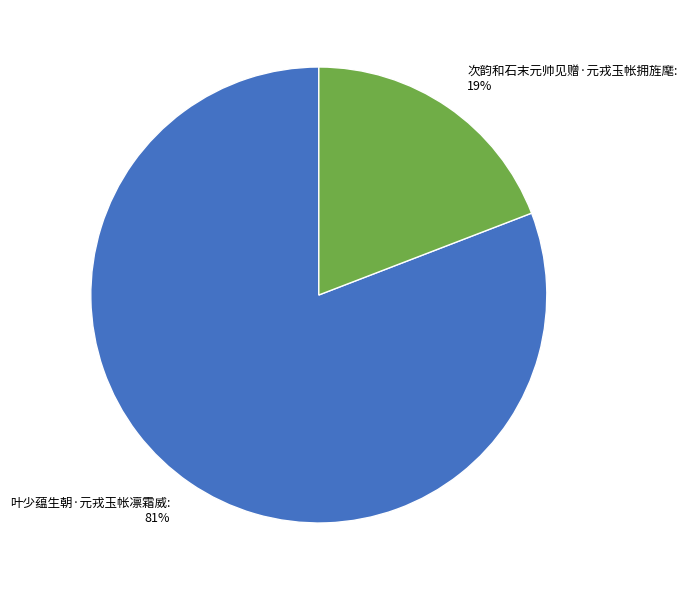

To the nearest percent, what is the average slice percentage?

50%